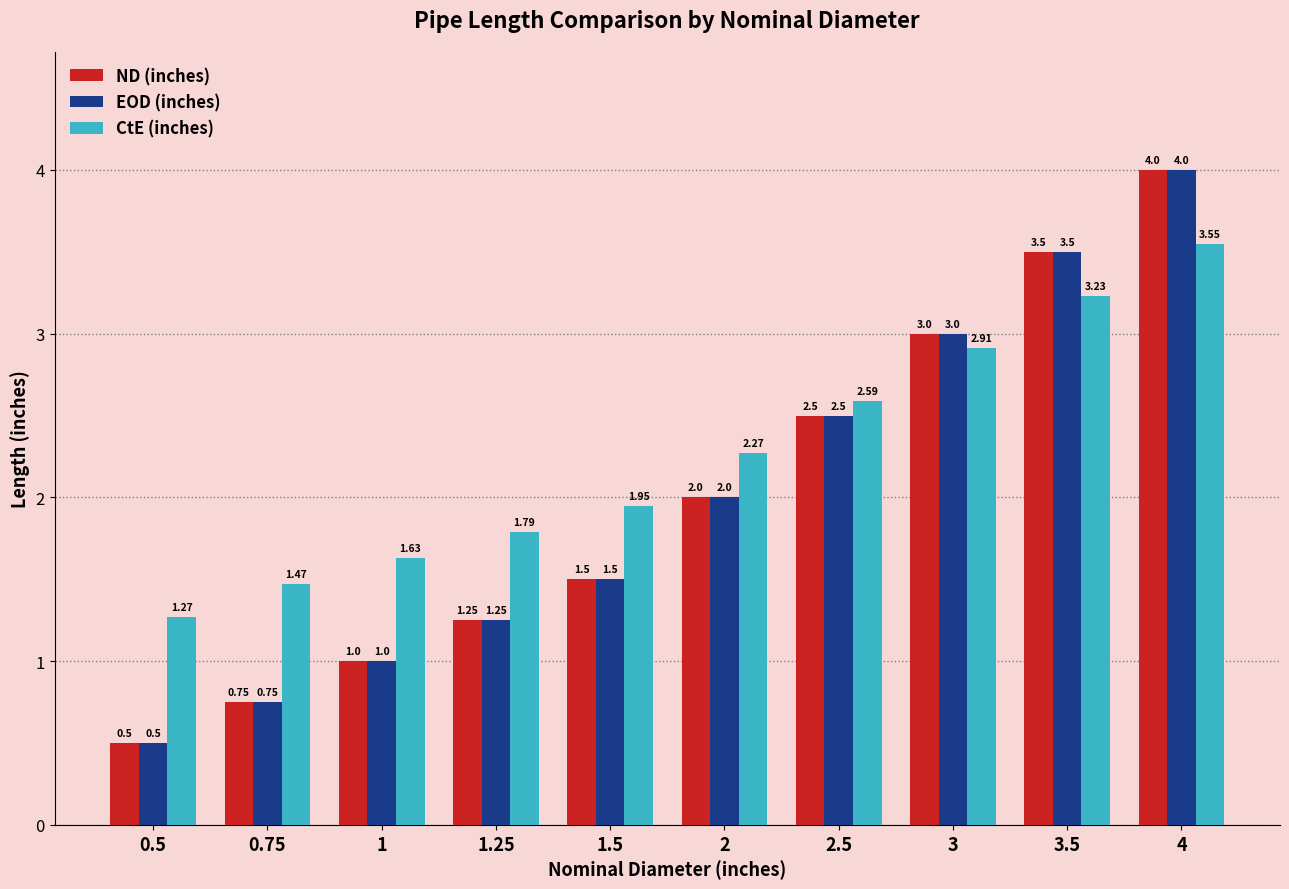

At how many categories does at least one series exceed 2?

5